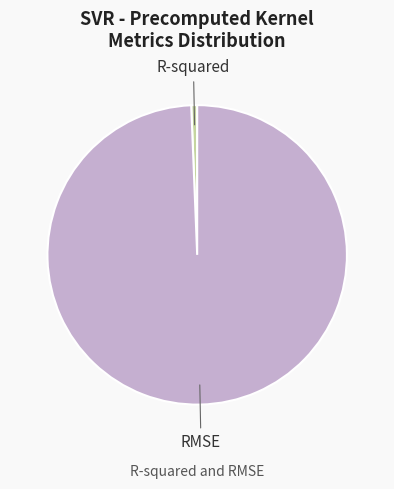

Is the sum of R-squared and RMSE greater than half?

Yes